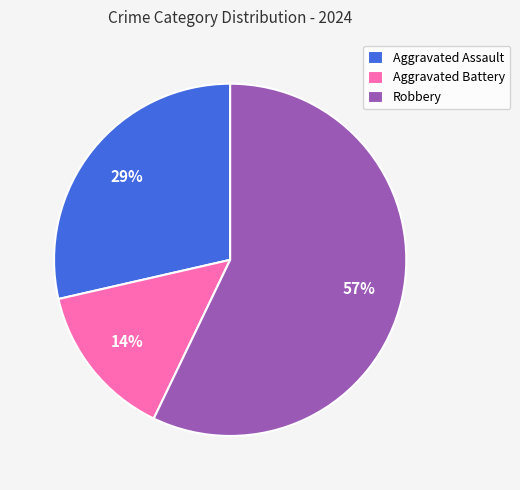

Which slice represents more than half of the pie?

Robbery